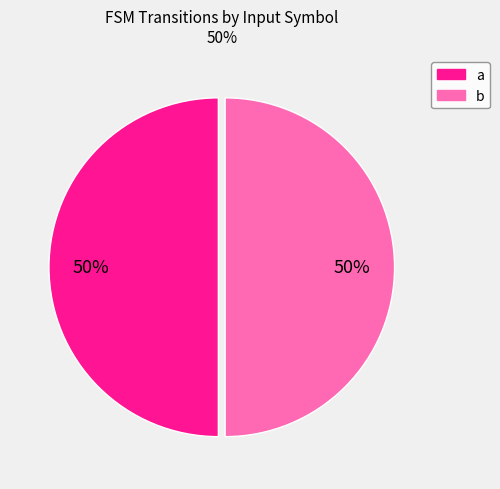

Is the sum of a and b greater than half?

Yes